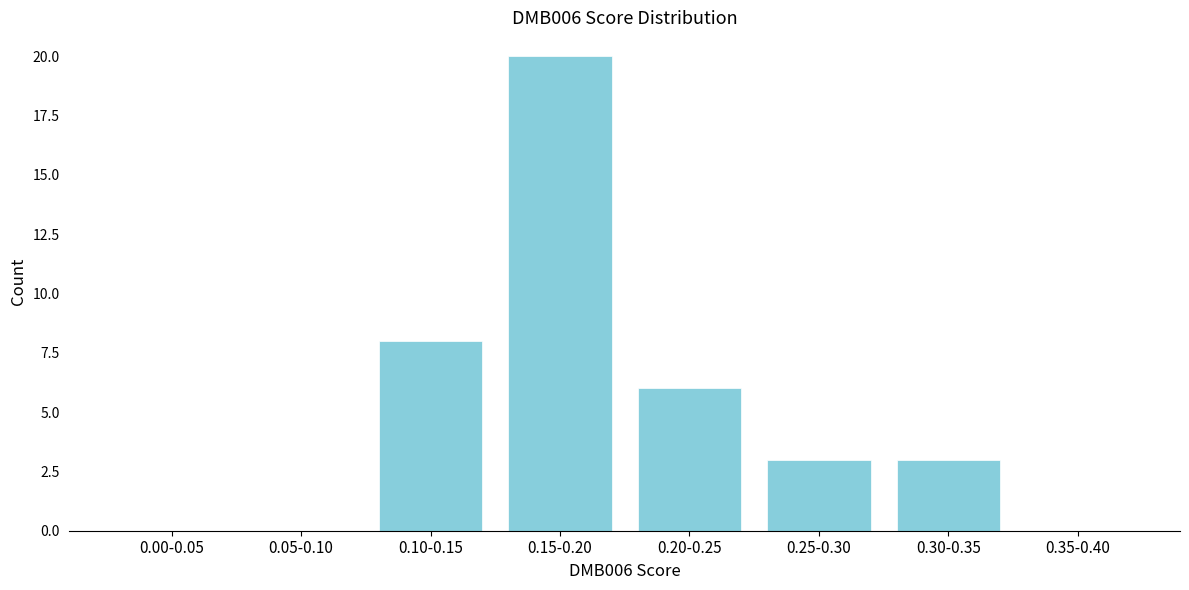

Reading left to right, transcribe all the data shown in this chart.

0.00-0.05=0	0.05-0.10=0	0.10-0.15=8	0.15-0.20=20	0.20-0.25=6	0.25-0.30=3	0.30-0.35=3	0.35-0.40=0